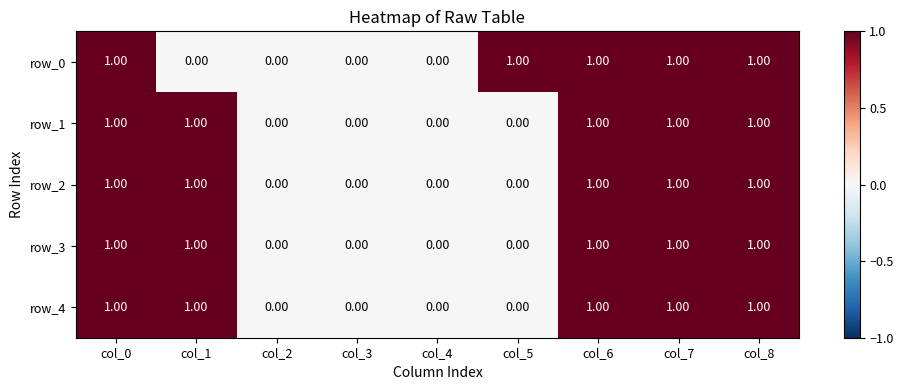

What is the sum of all row_1 values?

5